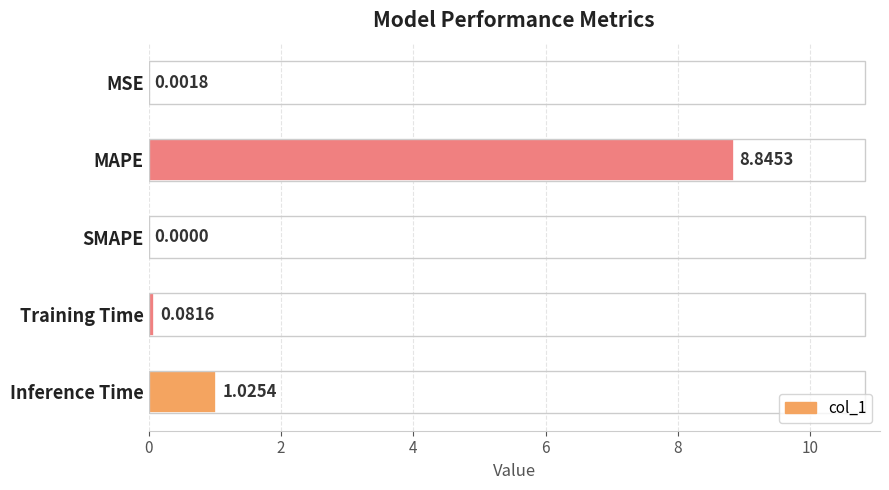

Which label corresponds to the largest value in the chart?

MAPE